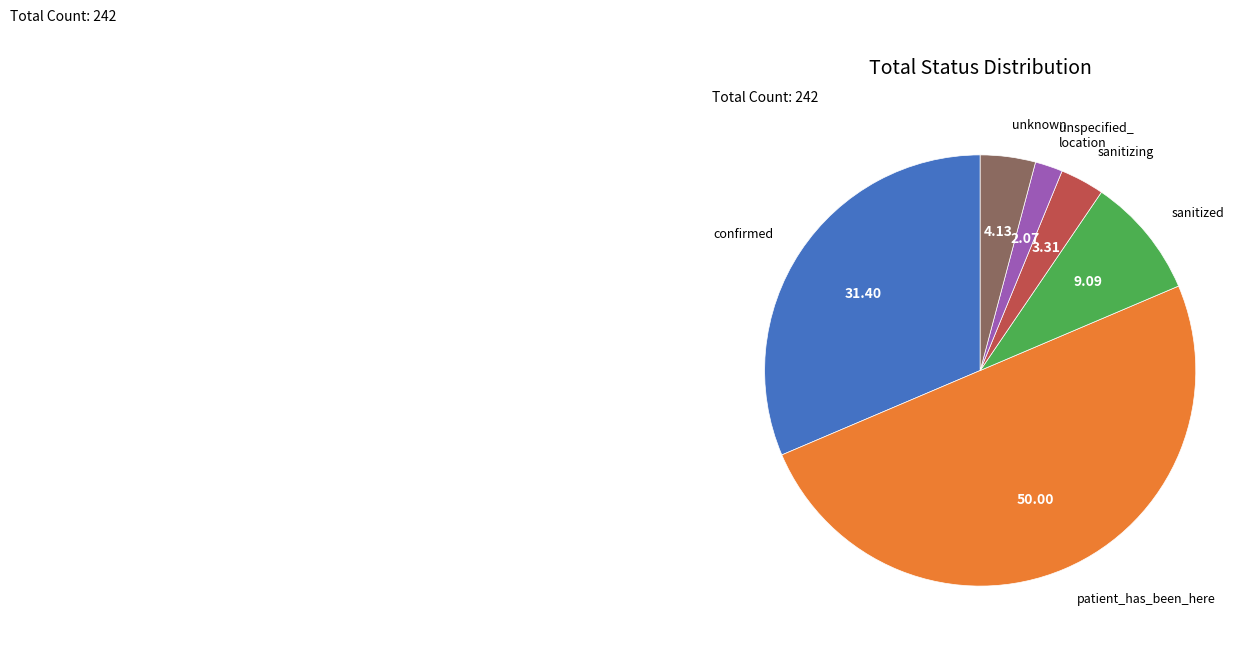

Is there a majority slice in this chart?

No